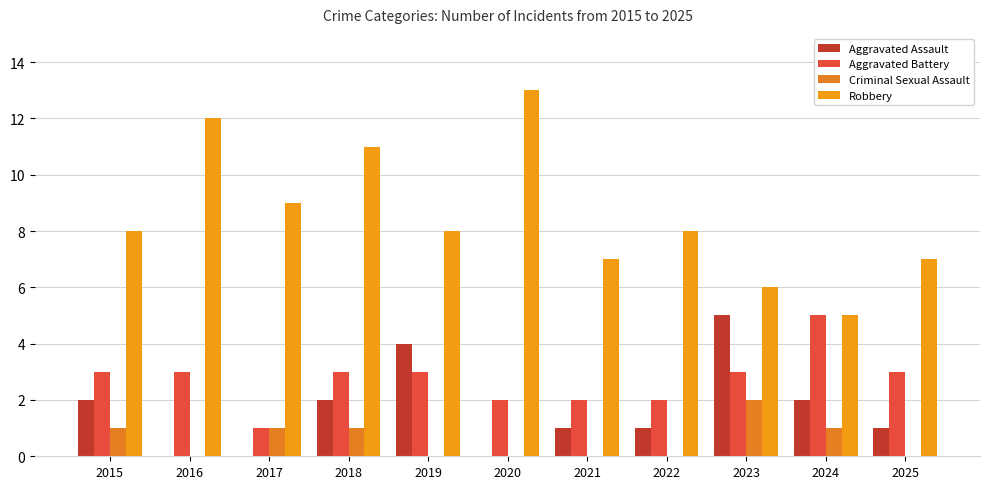

At which category is the sum across all series the highest?

2018